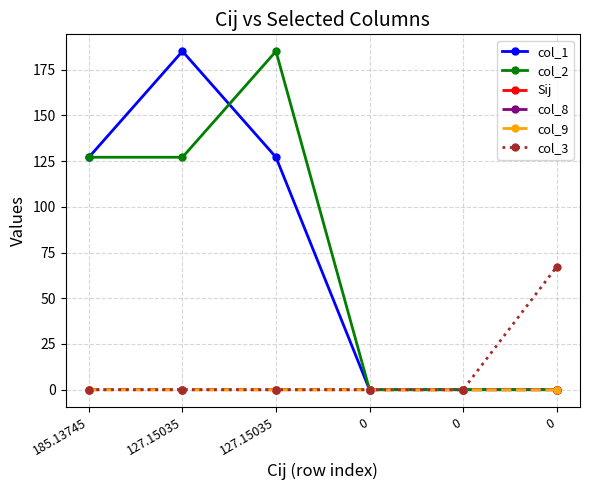

How many series are shown in this chart?

6